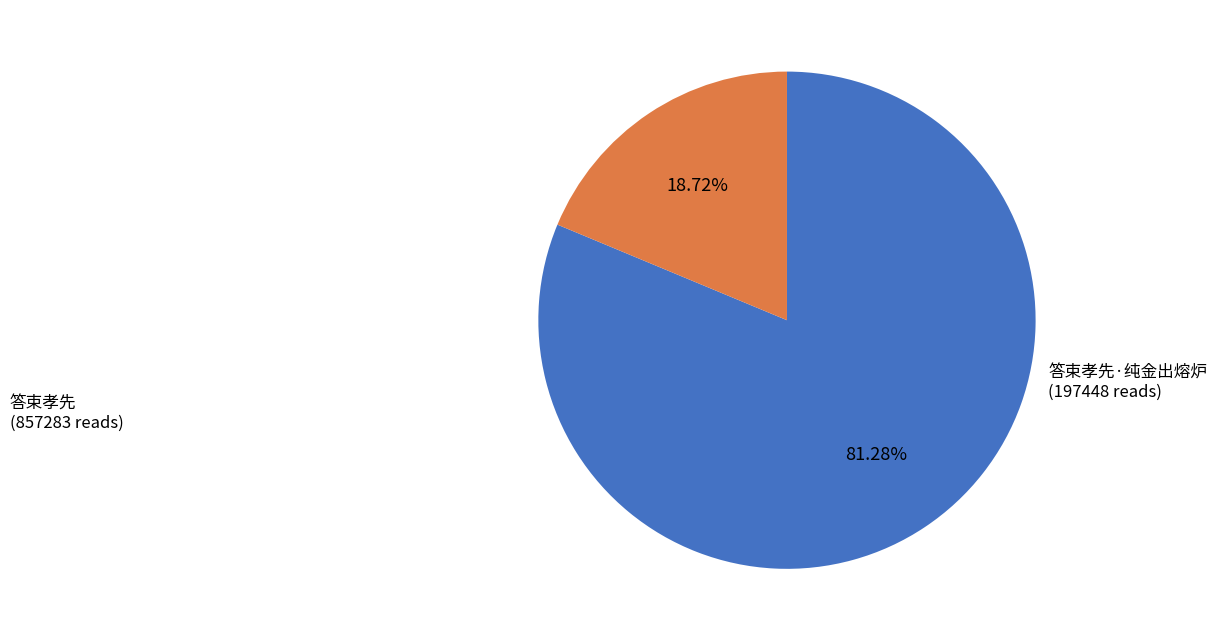

Is there any slice that represents more than half of the pie?

Yes